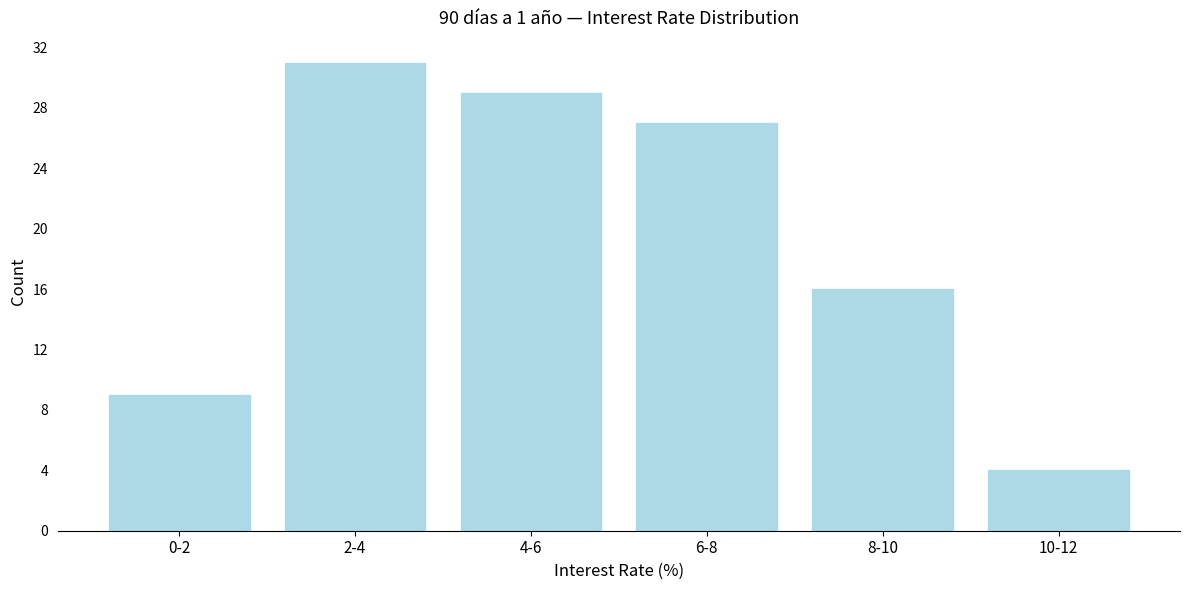

Reading left to right, what are all the values shown in this chart?

0-2=9	2-4=31	4-6=29	6-8=27	8-10=16	10-12=4